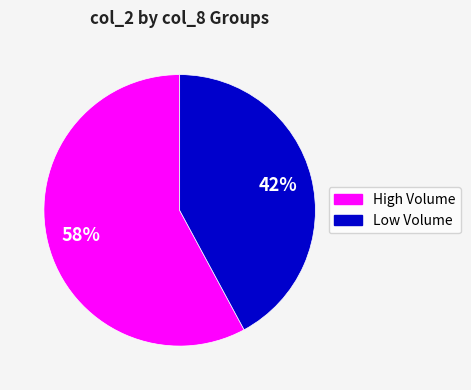

Is there a majority slice in this chart?

Yes